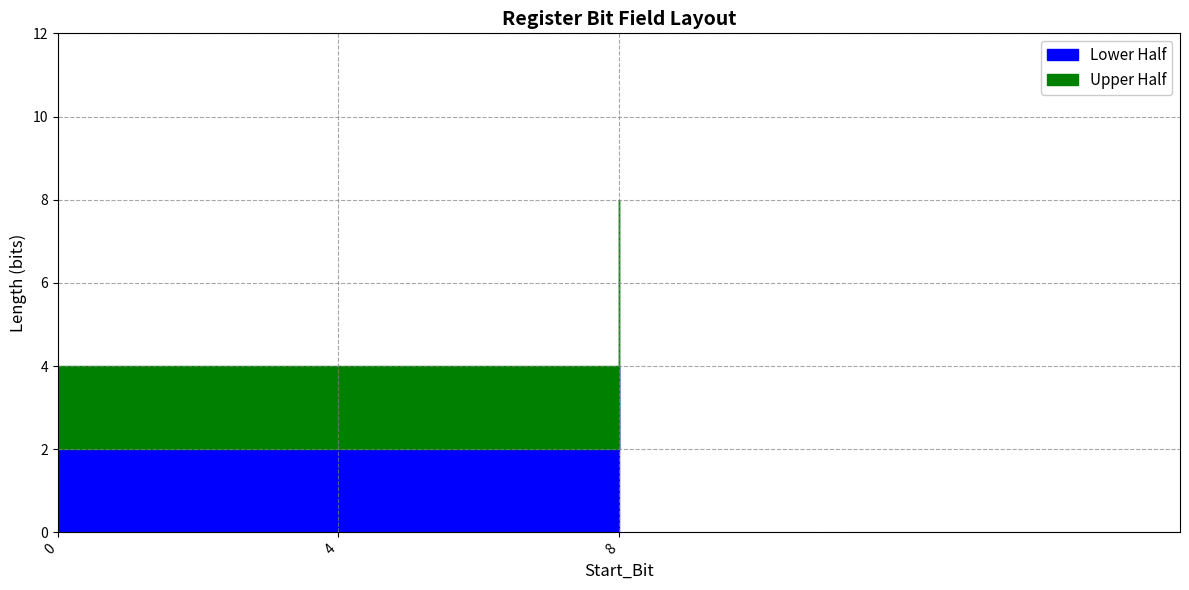

List the labels in order of value, largest first.

8, 0, 4